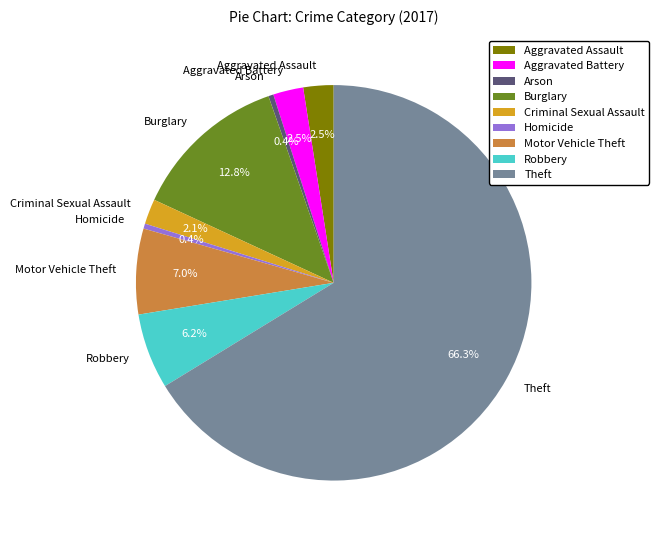

How many slices are in this pie chart?

9